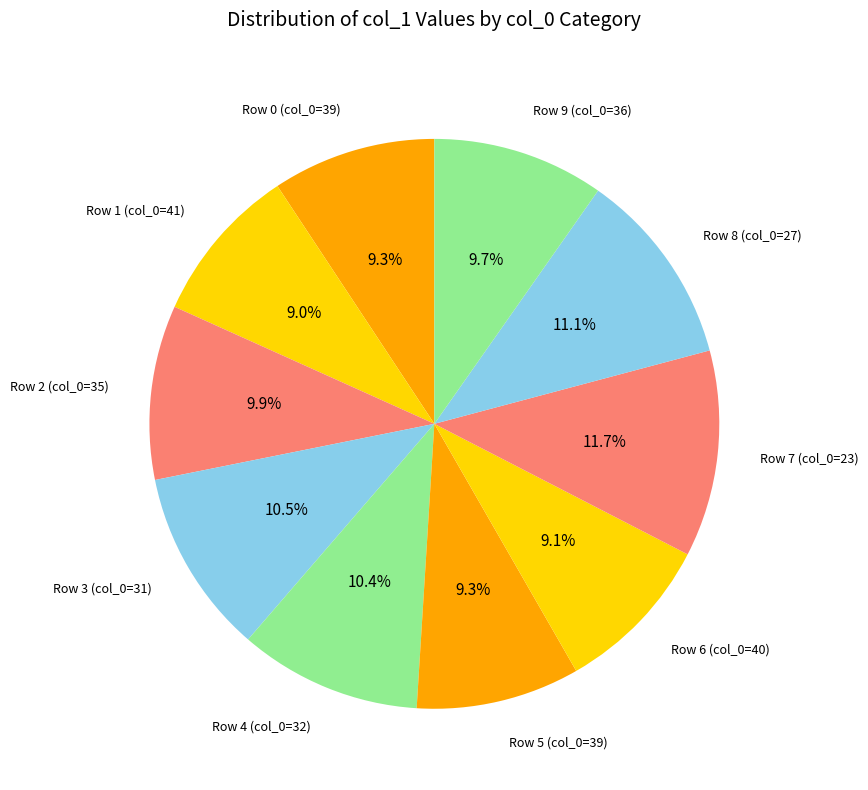

Count the number of slices in the pie.

10